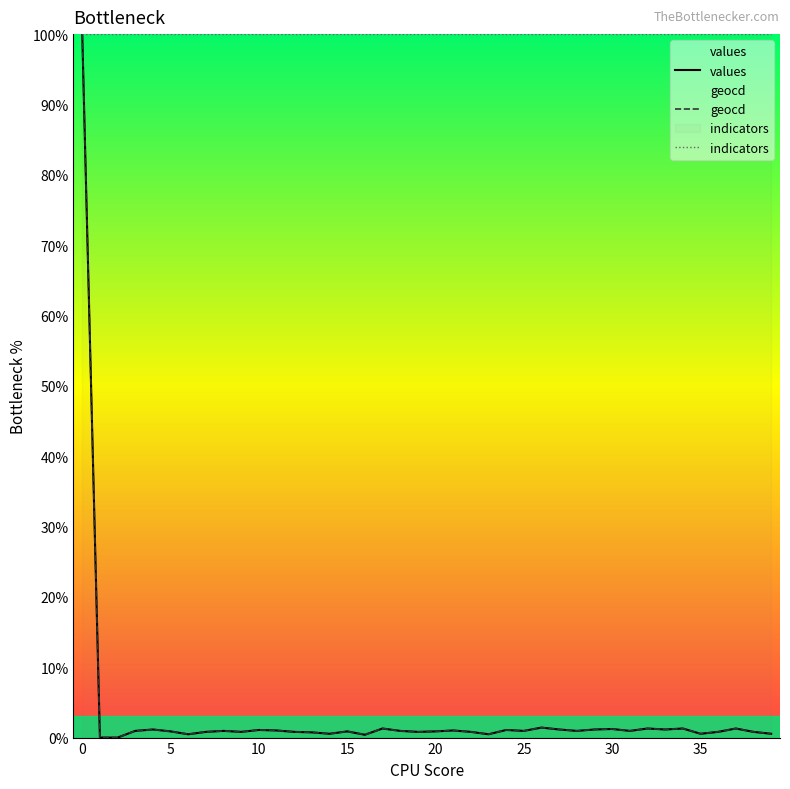

How many values in the values series exceed 0?

38